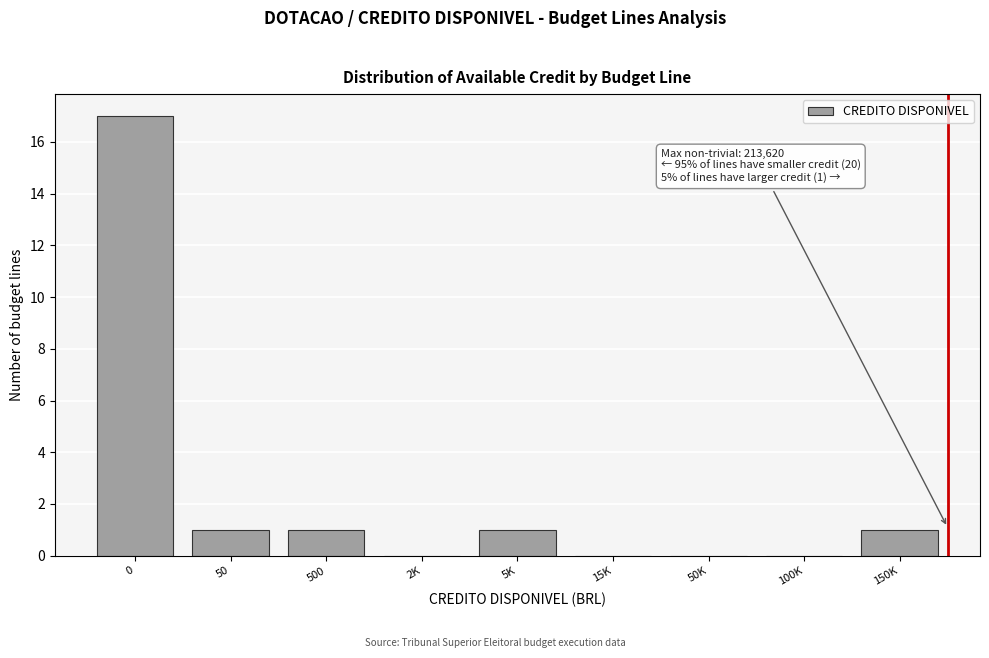

Reading left to right, list all the values displayed in this chart.

0=17	50=1	500=1	2K=0	5K=1	15K=0	50K=0	100K=0	150K=1